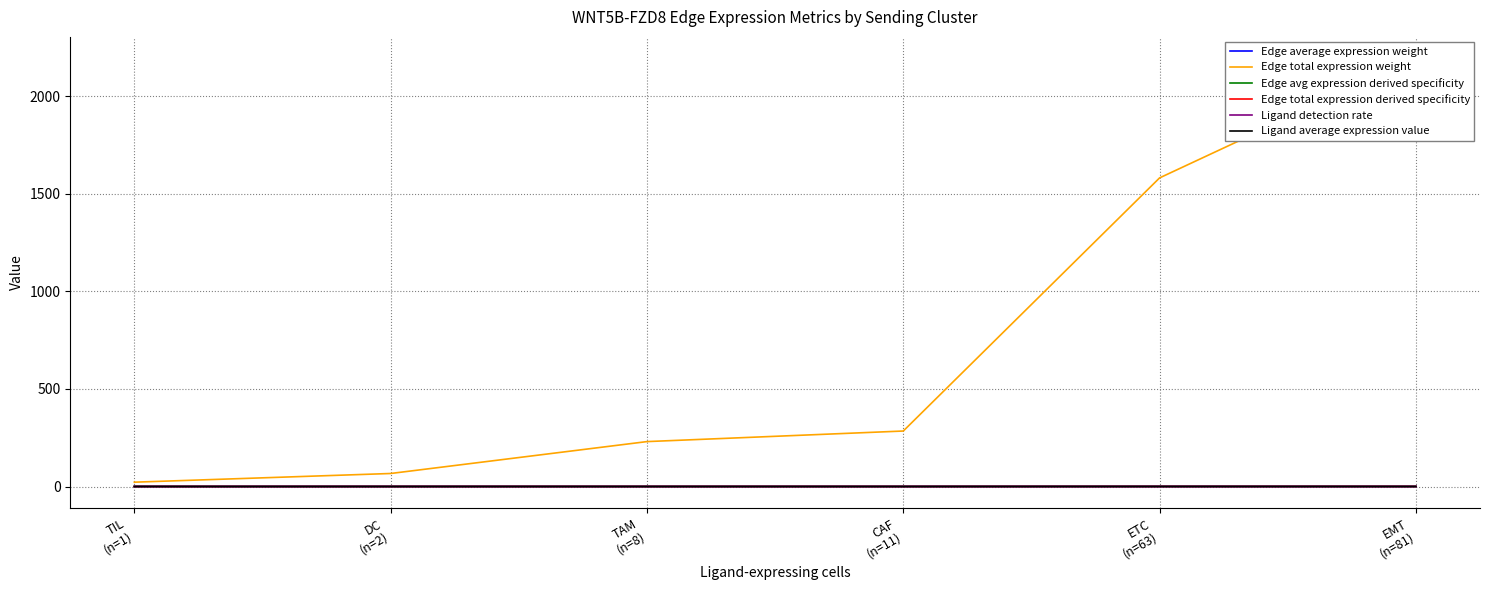

What is the label of the 2nd point from the right?

ETC
(n=63)